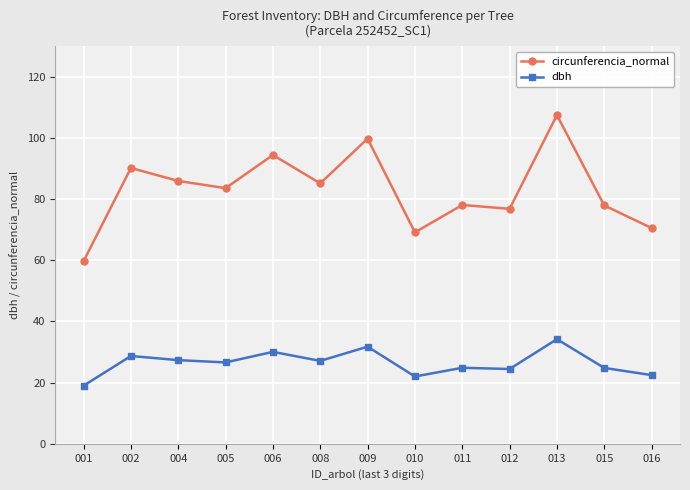

The value of circunferencia_normal at 013 is 107.4. True or false?

True